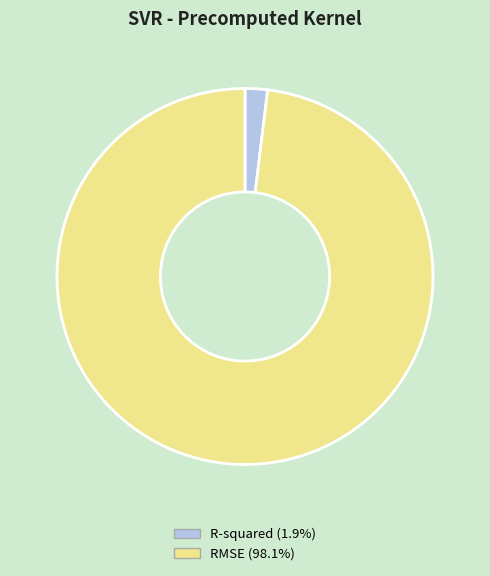

Does any single category account for the majority?

Yes